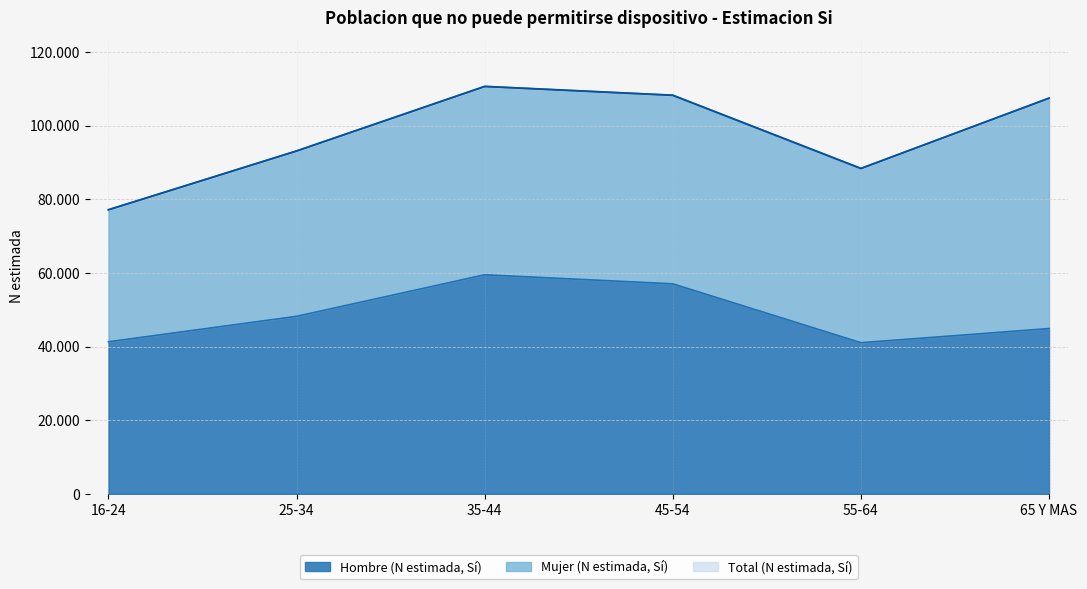

List the labels in order of Total (N estimada, Si) value, smallest first.

16-24, 55-64, 25-34, 65 Y MAS, 45-54, 35-44